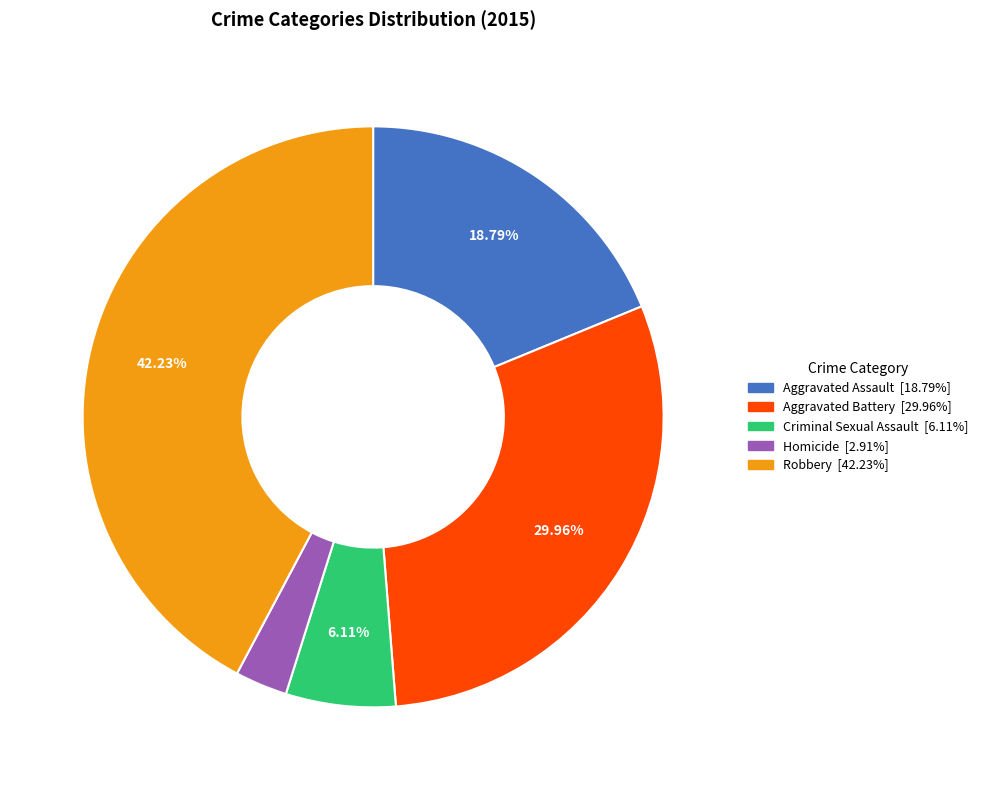

Rank the categories by value from lowest to highest.

Homicide, Criminal Sexual Assault, Aggravated Assault, Aggravated Battery, Robbery